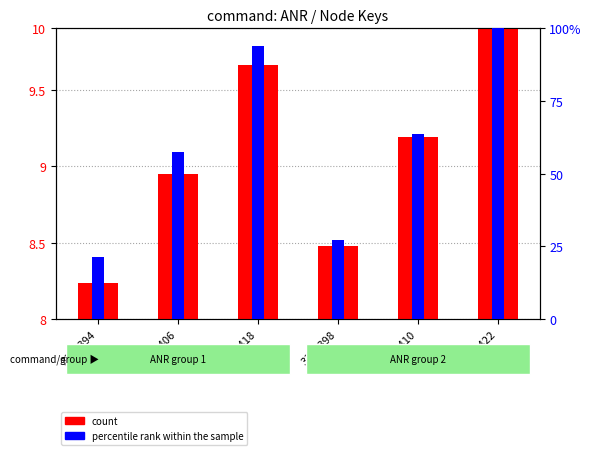

How many categories are shown in the chart?

6